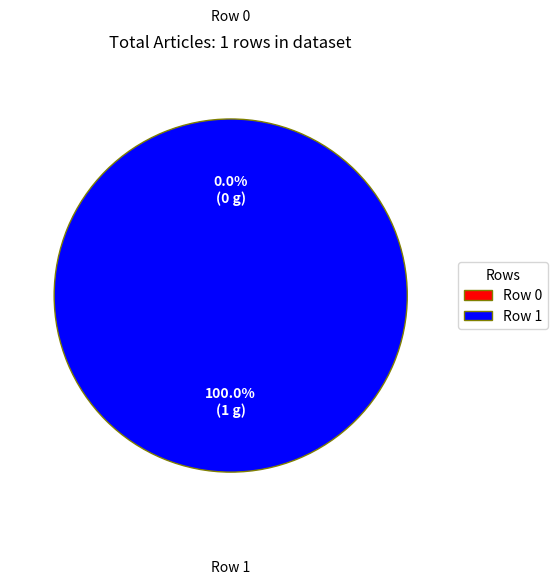

How many segments does this pie chart have?

2